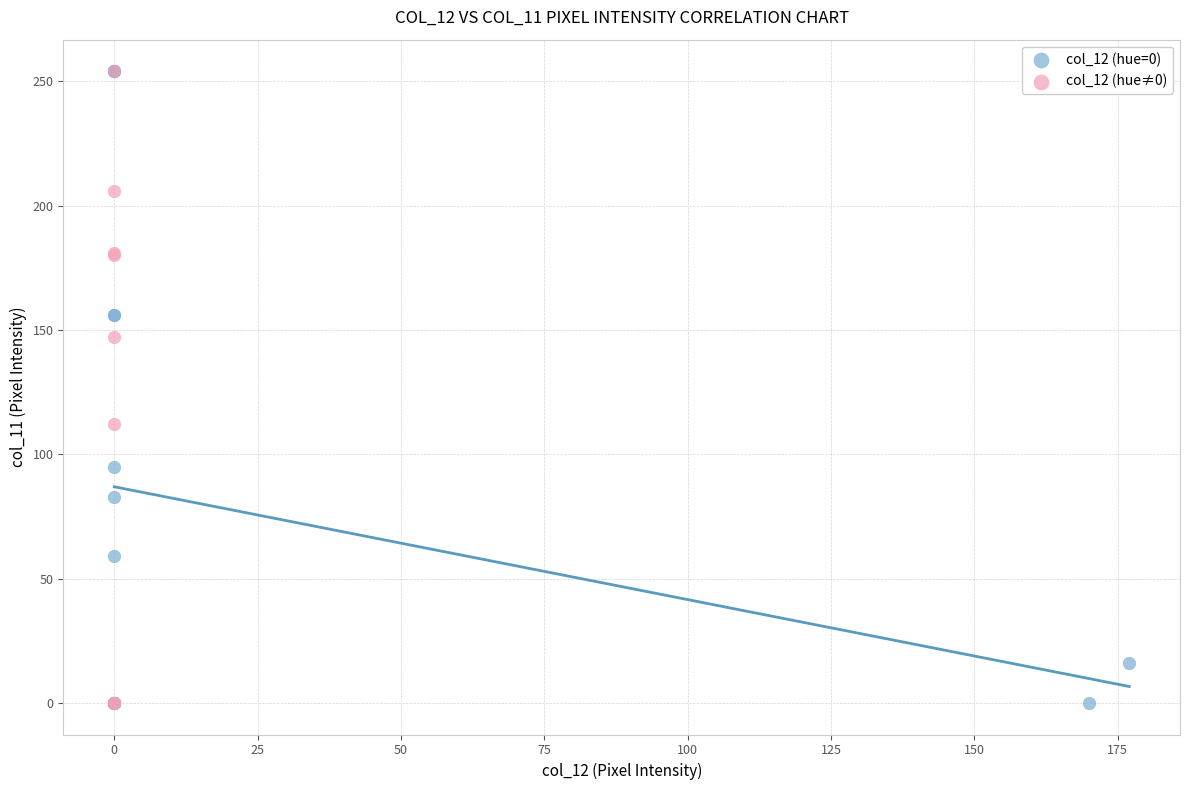

What are all the series names shown in the legend?

col_12 (hue=0), col_12 (hue≠0)